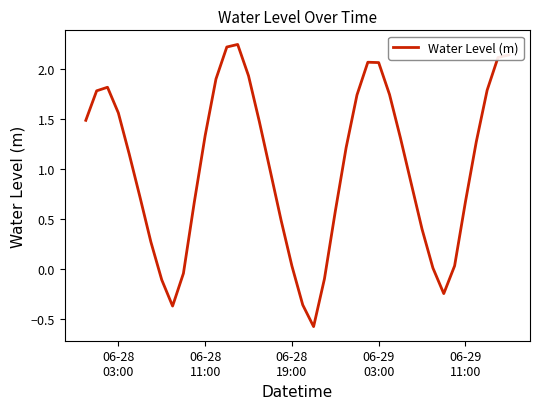

What is the difference between the maximum and minimum values?

2.8